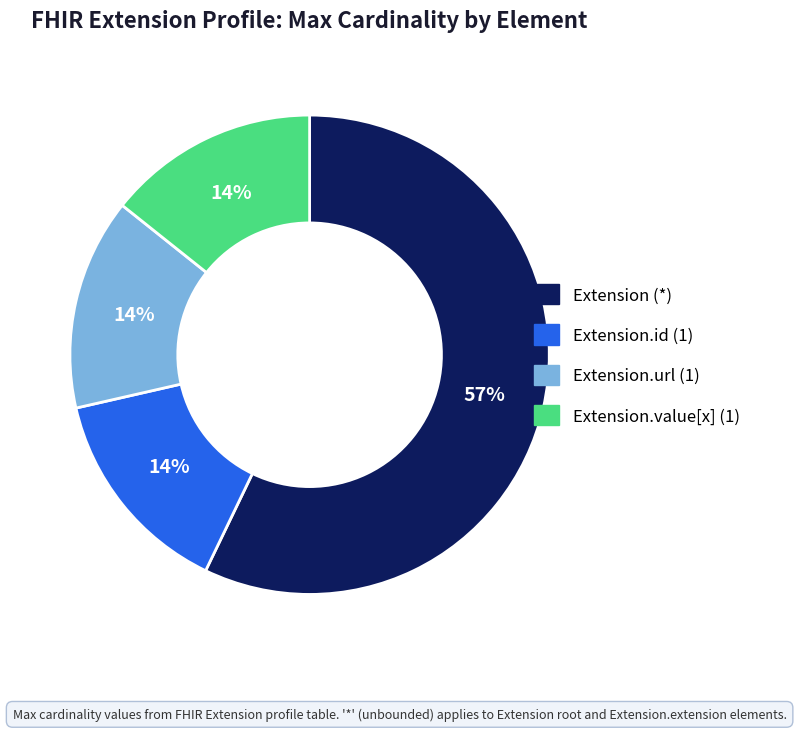

True or false: Extension (*) accounts for 57% of the total.

True